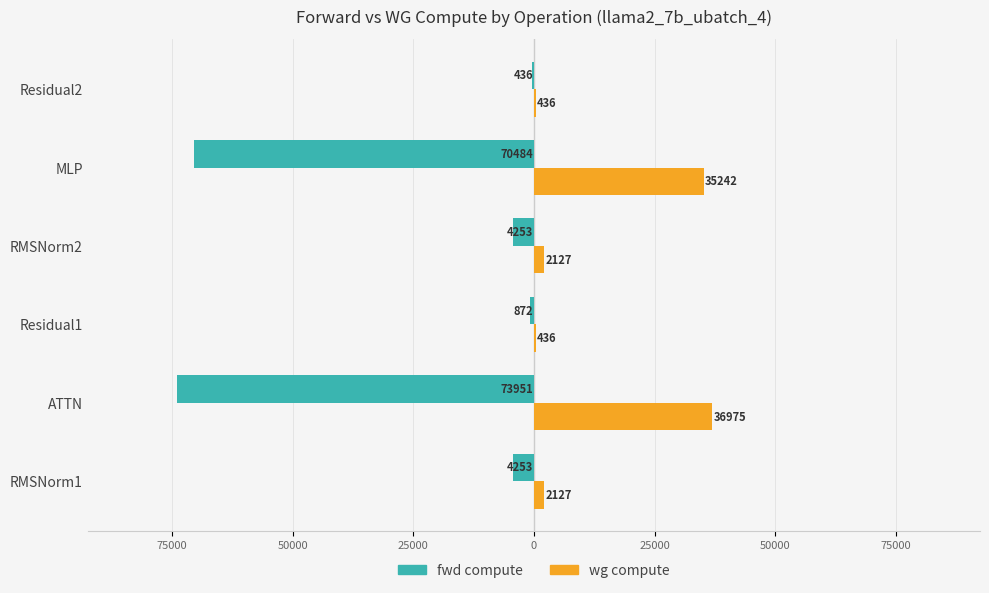

What are all the series names shown in the legend?

fwd compute, wg compute